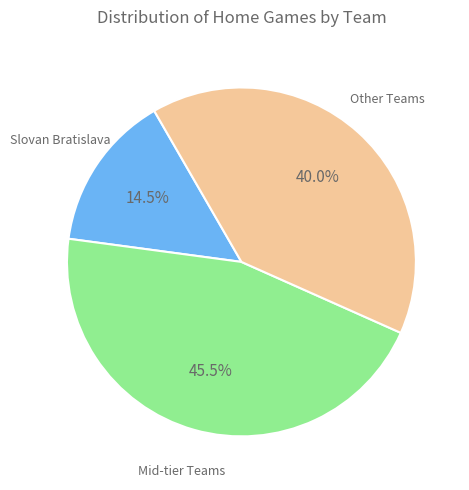

Is there a majority slice in this chart?

No